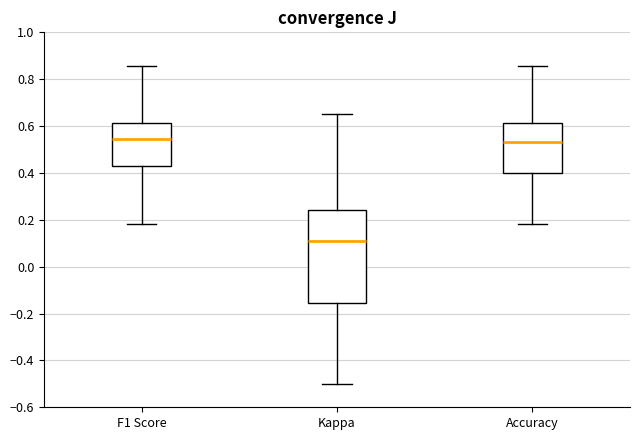

Comparing the boxes themselves (not the whiskers), which one is the tallest?

Kappa